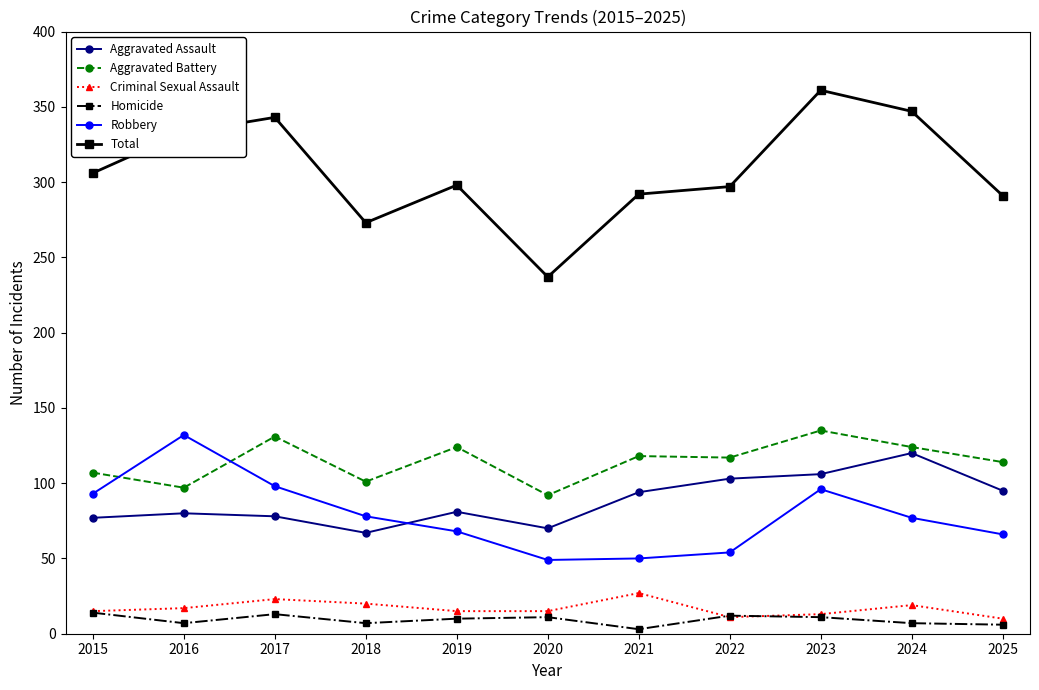

What is the minimum value for Criminal Sexual Assault?

10